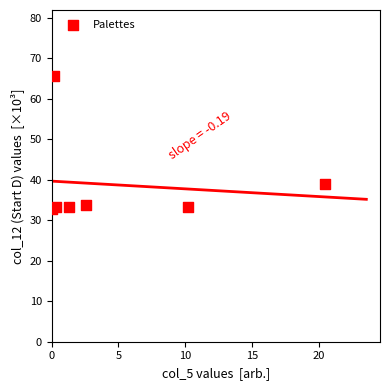

What is the average X value?

5.0